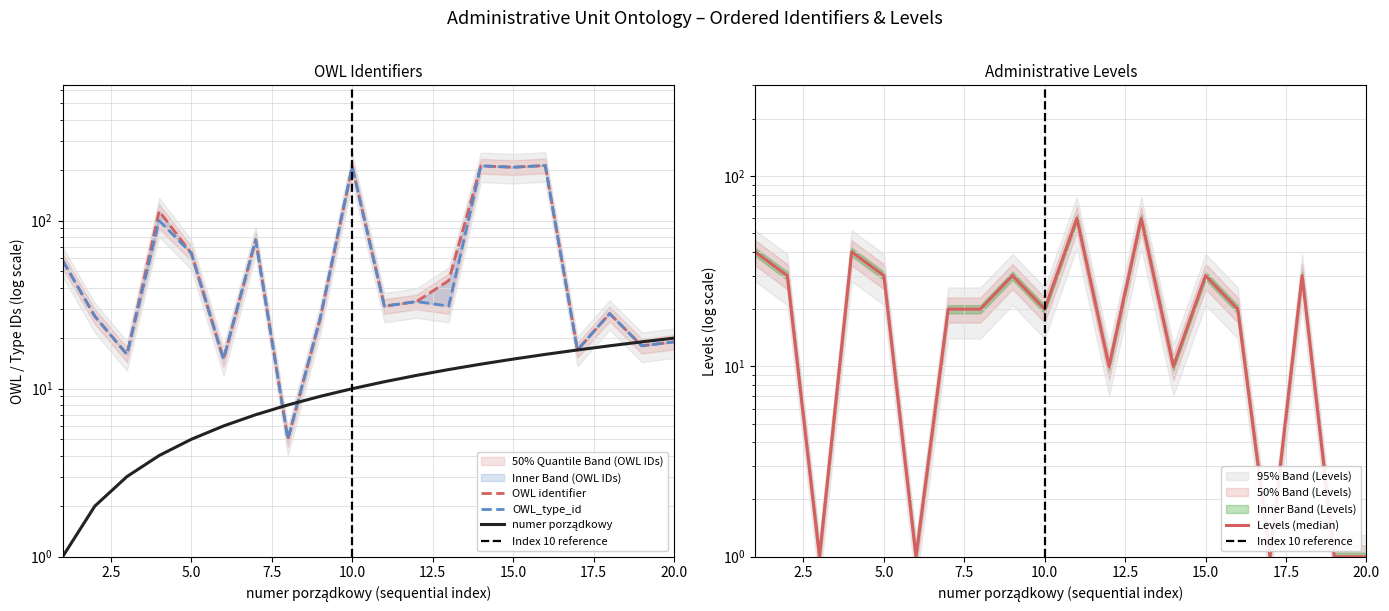

At which label does OWL_type_id first exceed 31?

1